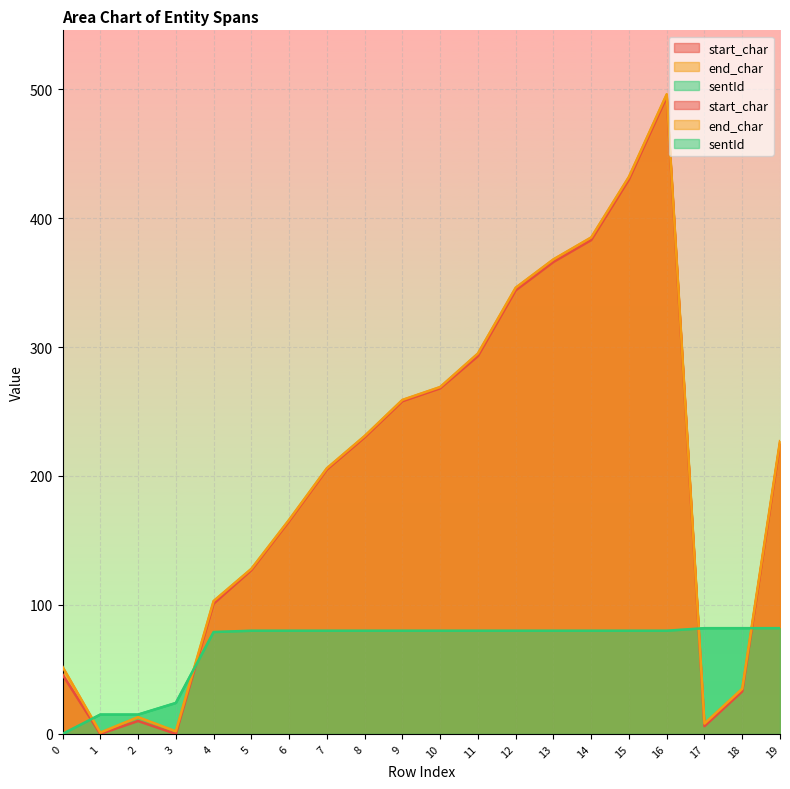

The value of sentId at 6 is 80. True or false?

True